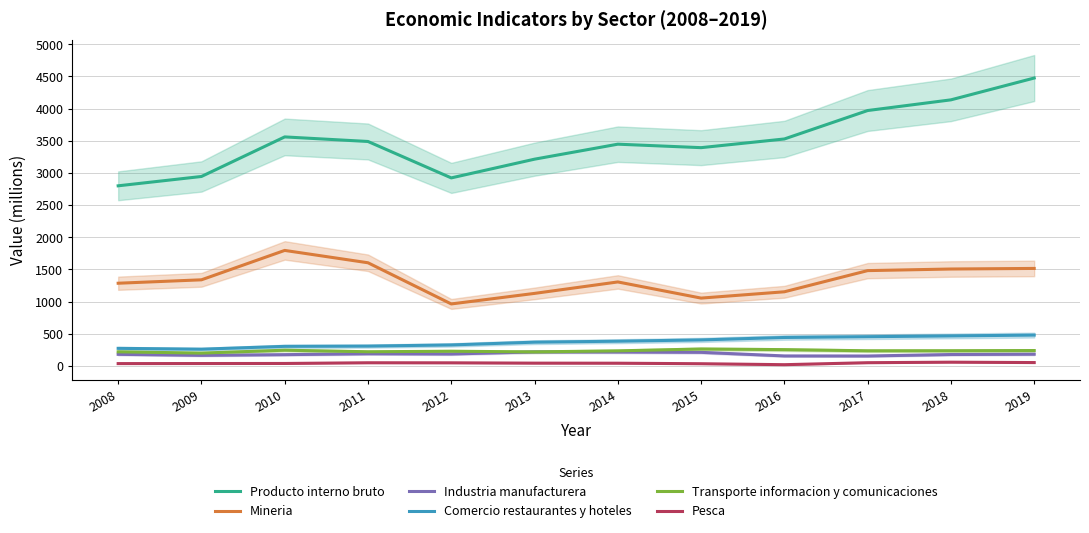

Reading left to right, transcribe all the data shown in this chart.

Producto interno bruto: 2800	2945	3560	3489	2923	3214	3447	3393	3528	3970	4136	4475
Mineria: 1286	1339	1796	1604	964	1128	1306	1055	1153	1482	1507	1516
Industria manufacturera: 181	165	176	190	186	219	217	212	156	155	178	183
Comercio restaurantes y hoteles: 274	261	305	309	327	370	385	405	443	455	467	480
Transporte informacion y comunicaciones: 220	200	245	221	229	219	235	264	254	236	237	240
Pesca: 37	38	39	50	49	44	43	35	20	51	59	53